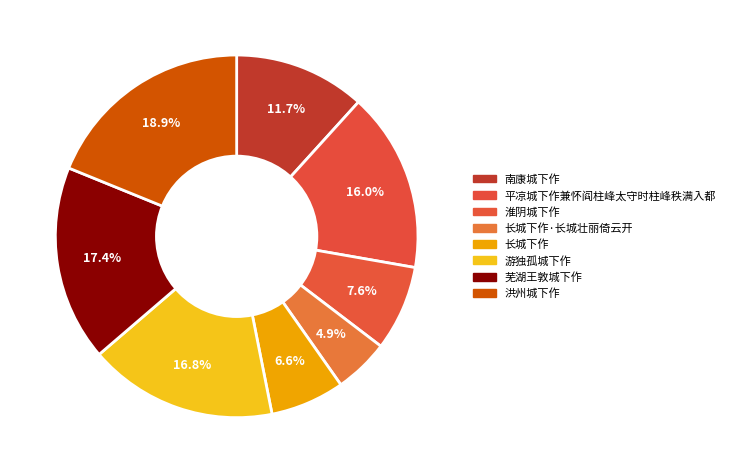

Count the number of slices in the pie.

8